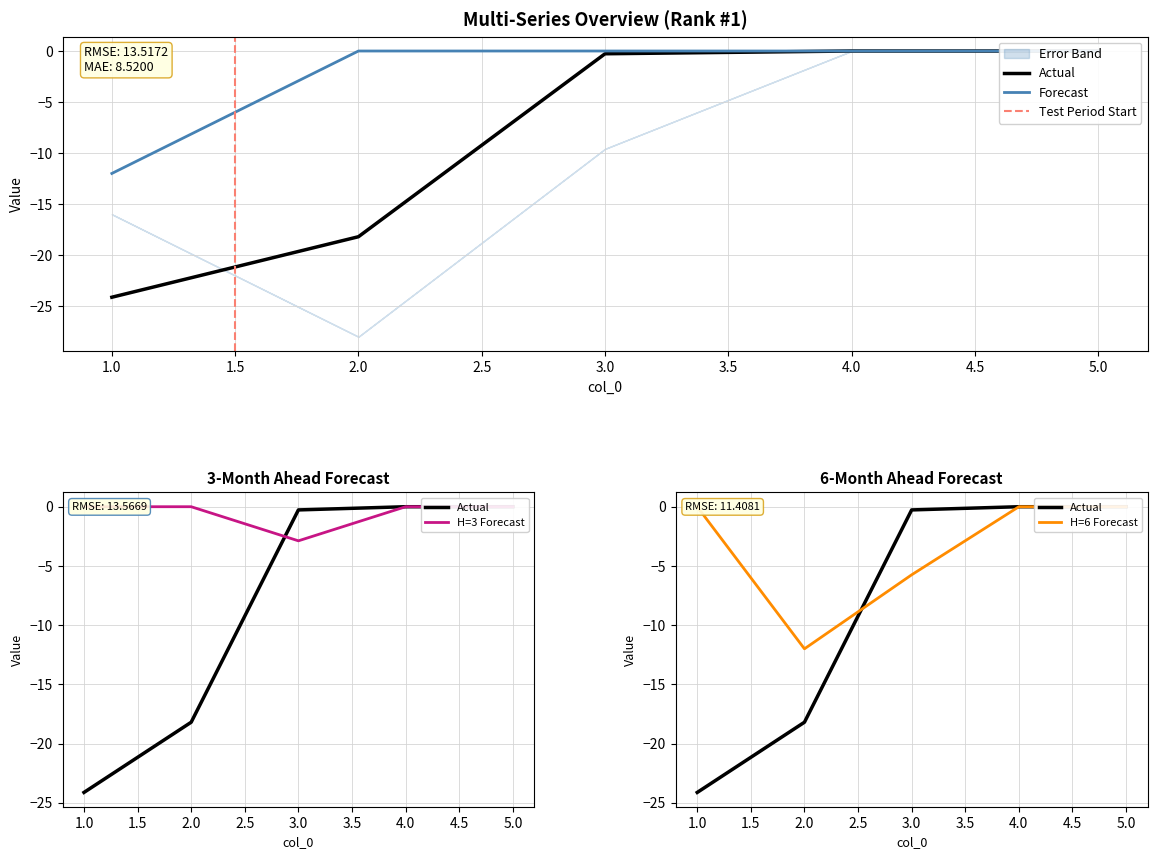

Which series has the largest total across all categories?

DN2